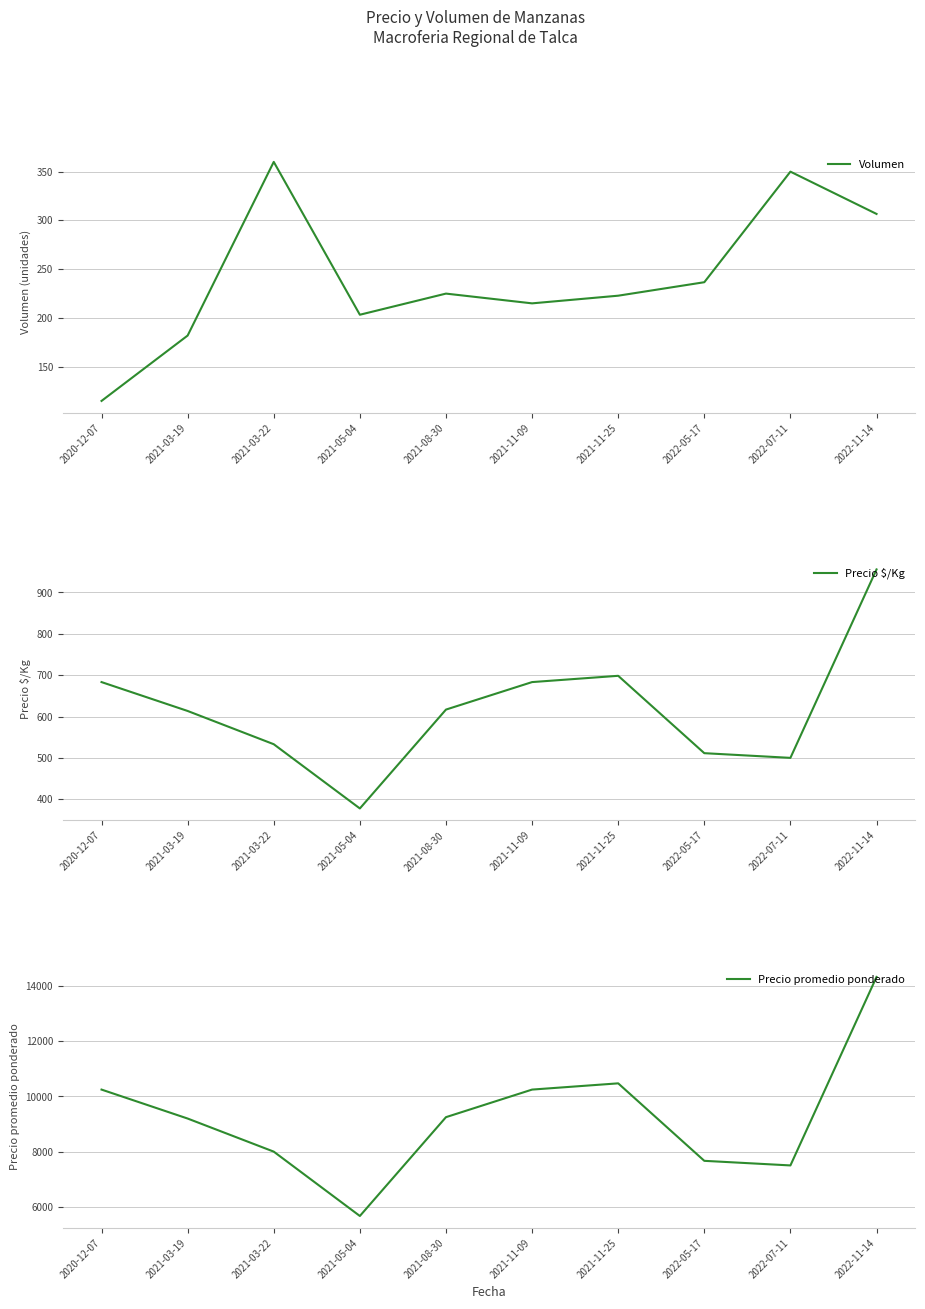

The value of Precio promedio ponderado at 2022-05-17 is 4306.6. True or false?

False